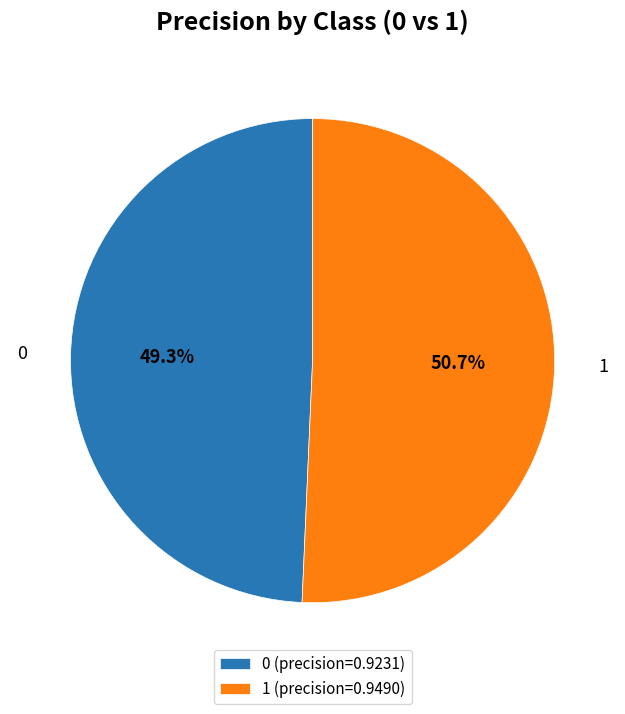

True or false: 0 accounts for 49% of the total.

True